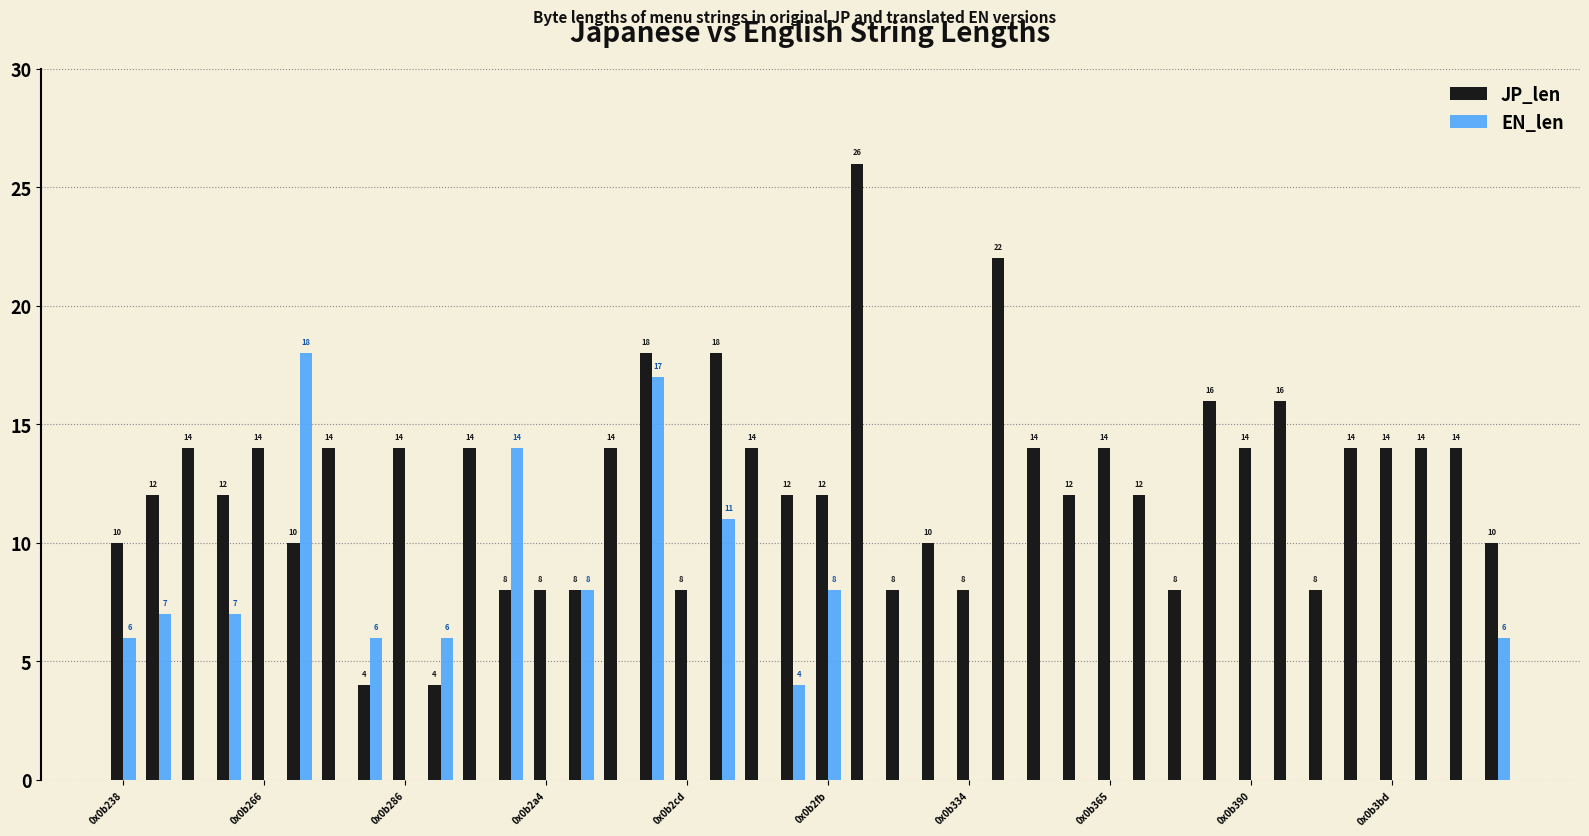

What is the greatest value displayed?

26